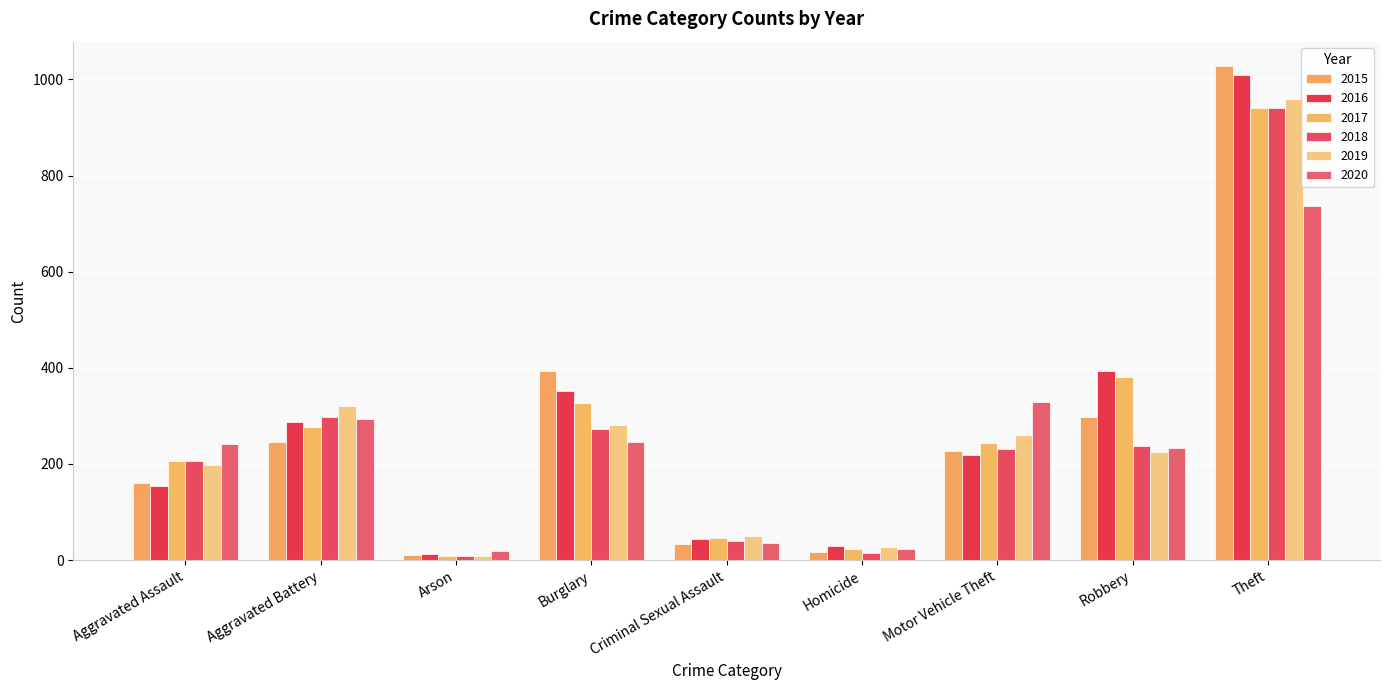

What is the difference between the maximum and second lowest values in the 2018 series?

926